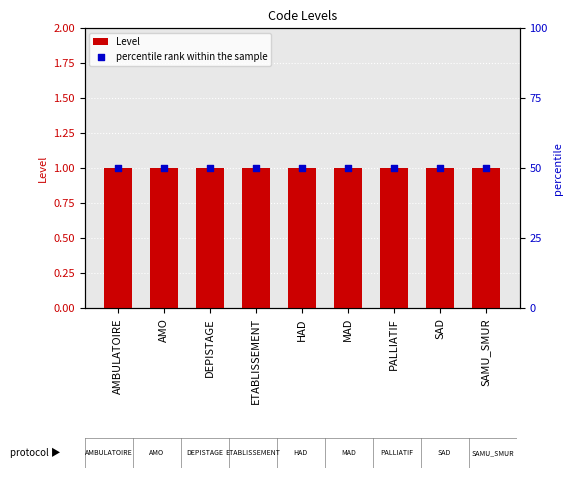

Which series reaches the minimum Y coordinate?

Level